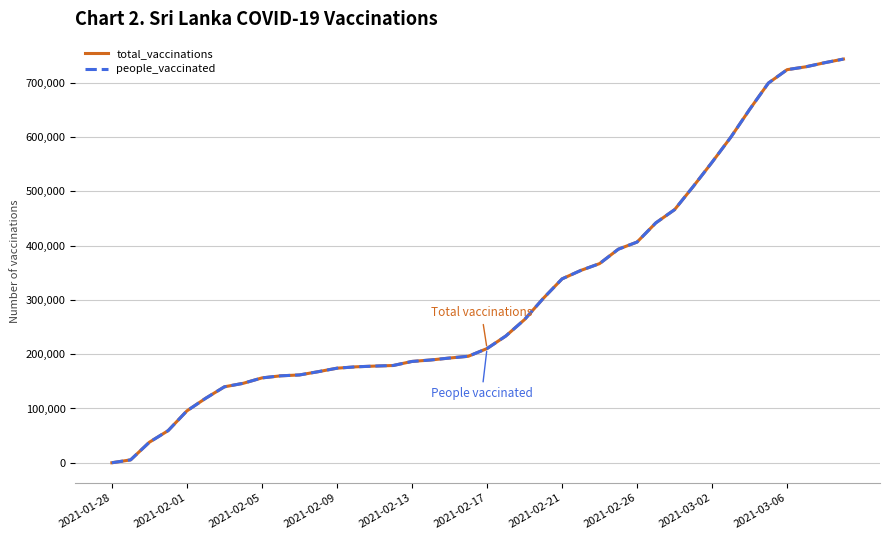

Is this an area chart (filled region under the line)?

No